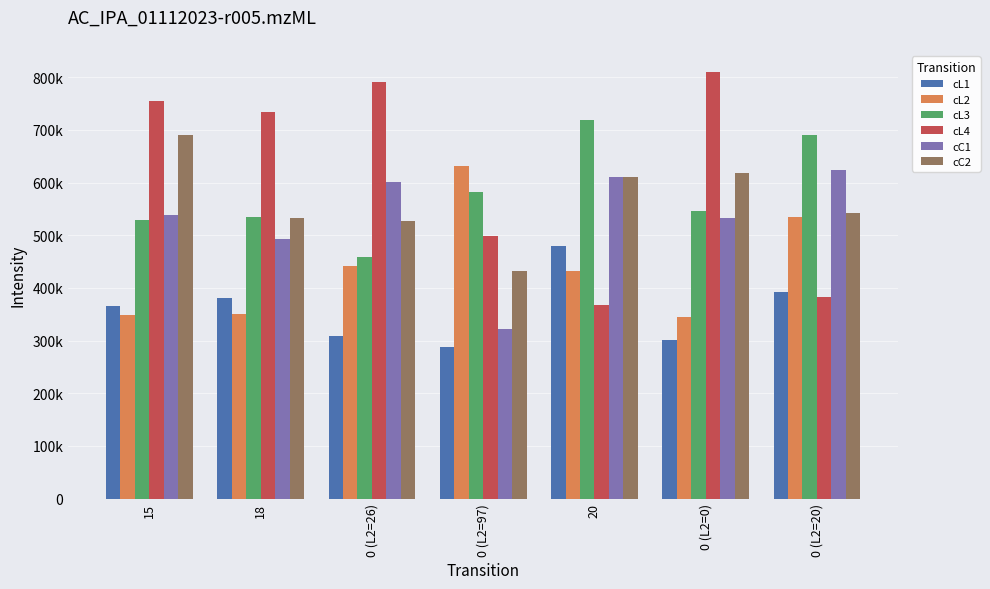

What is the difference between the cL1 values at 0 (L2=20) and 0 (L2=97)?

104458.2